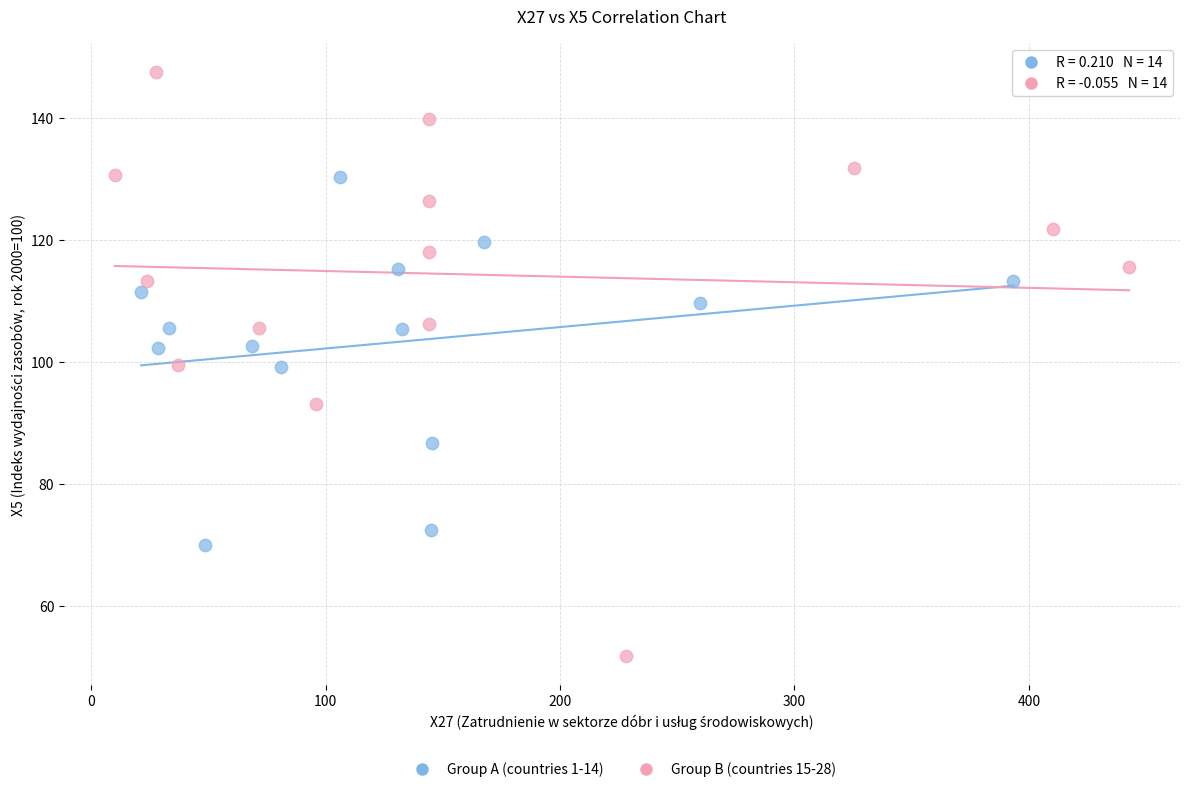

Which series contains the lowest Y value?

Group B (countries 15-28)